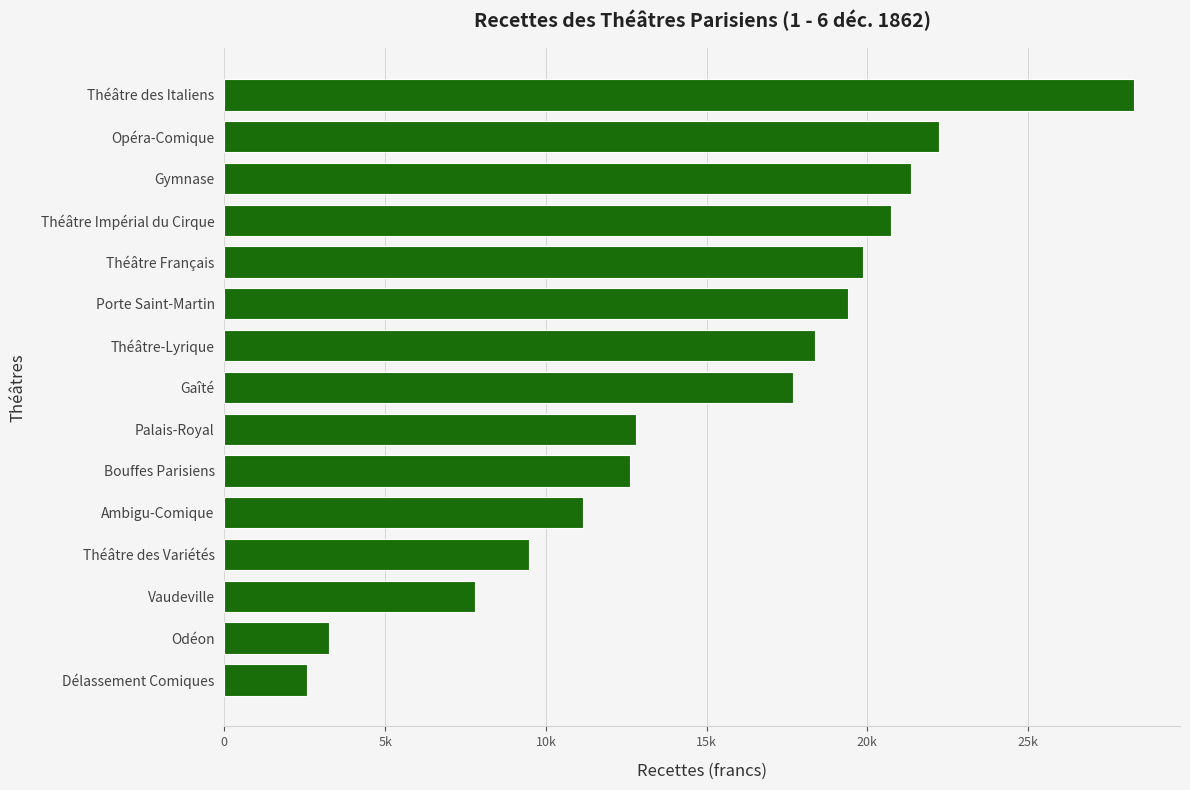

Does the chart contain any negative values?

No